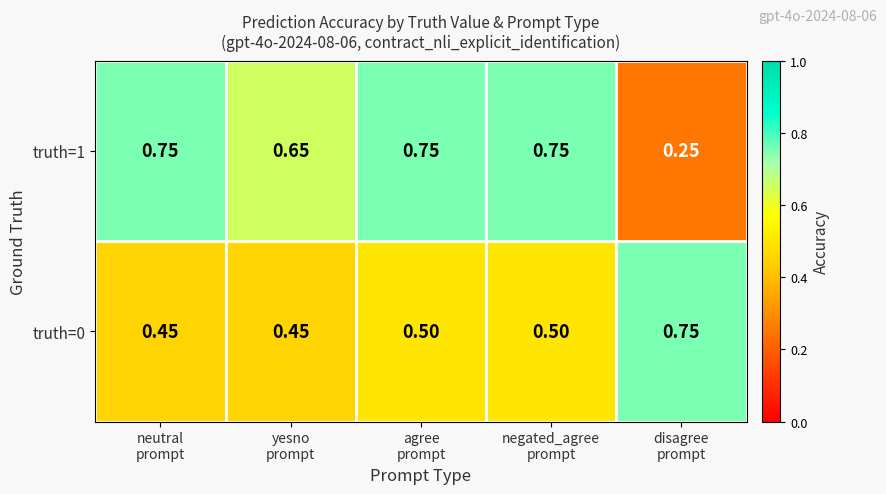

Reading left to right, extract all data points from this chart.

truth=1: neutral
prompt=0.8	yesno
prompt=0.7	agree
prompt=0.8	negated_agree
prompt=0.8	disagree
prompt=0.2
truth=0: neutral
prompt=0.5	yesno
prompt=0.5	agree
prompt=0.5	negated_agree
prompt=0.5	disagree
prompt=0.8